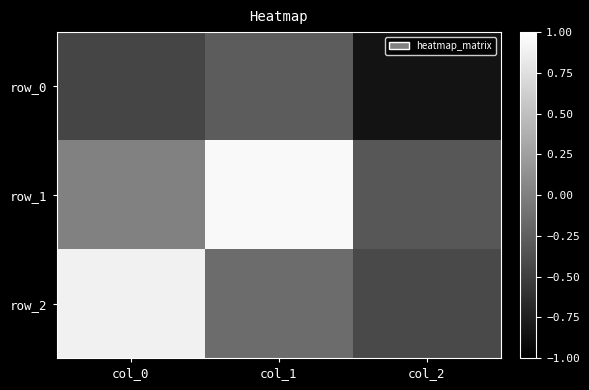

At which category is the sum across all series the highest?

col_1